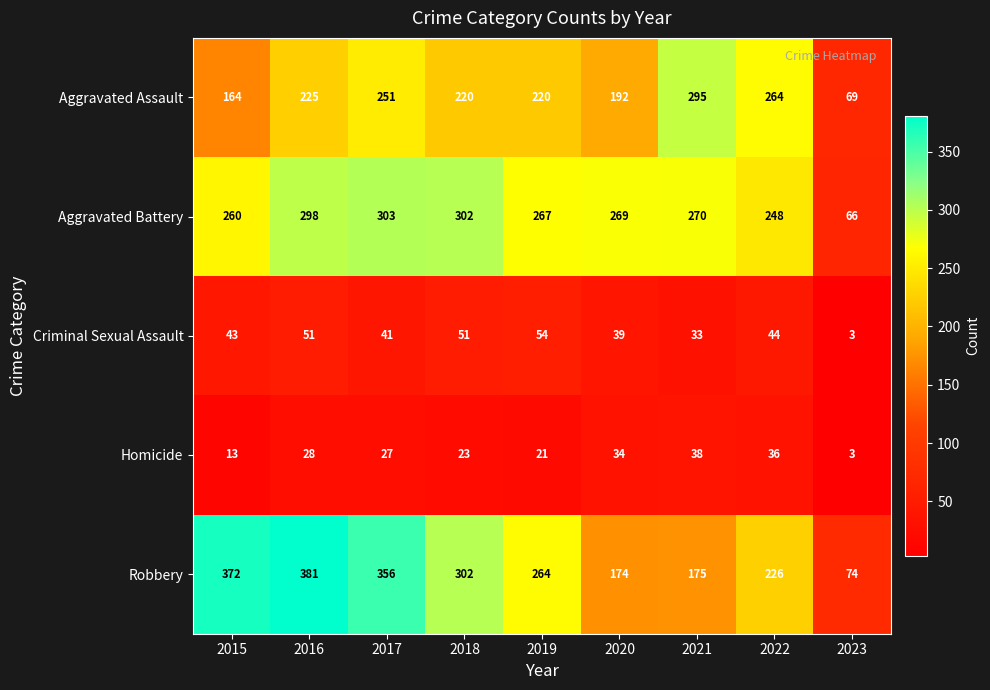

How many series are shown in this chart?

5